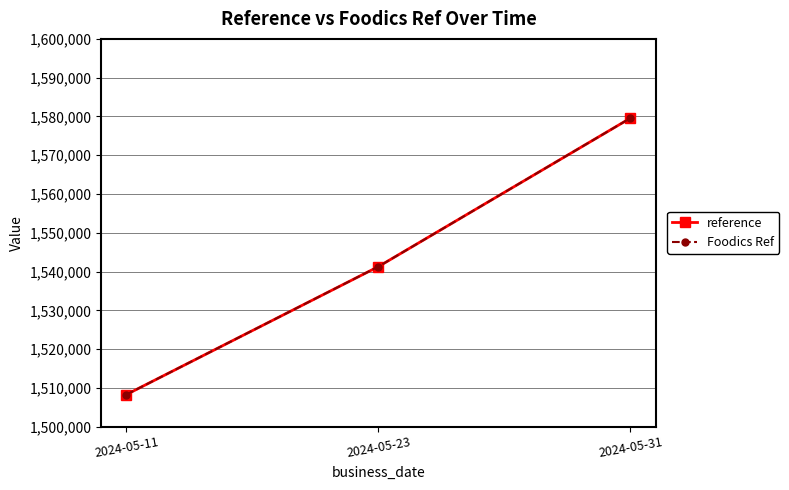

Is this an area chart (filled region under the line)?

No